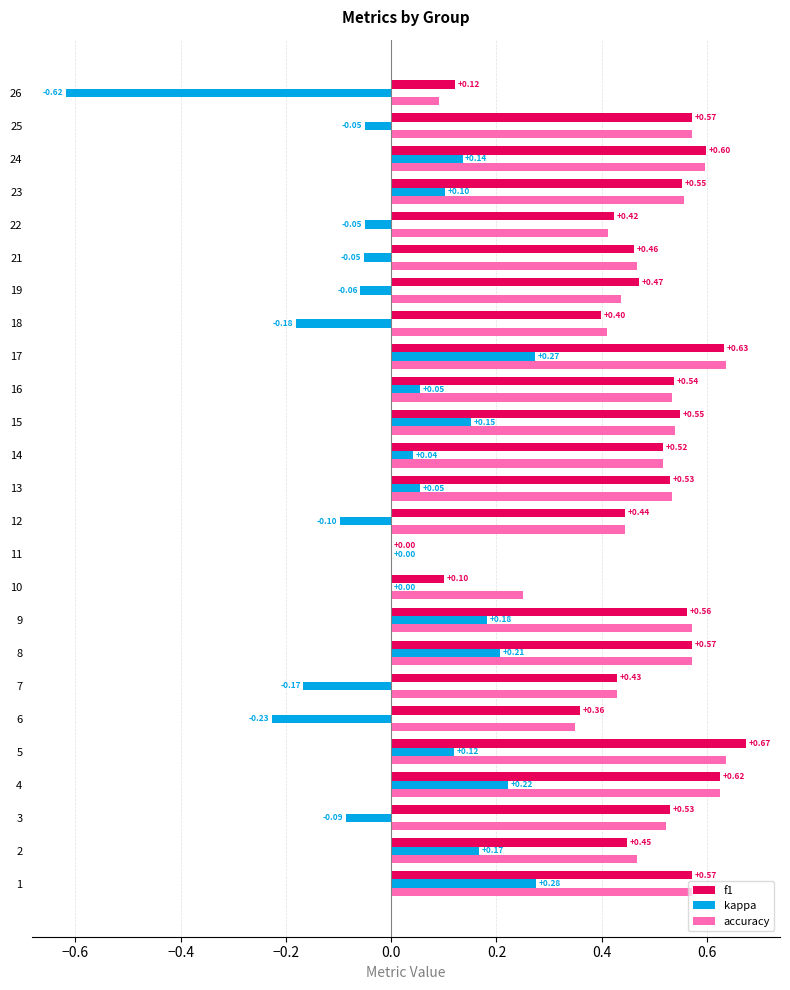

At which label is f1 closest to 0?

11